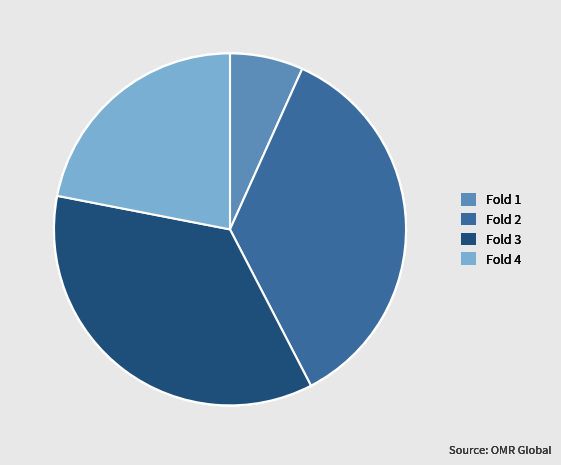

Count the number of slices in the pie.

4